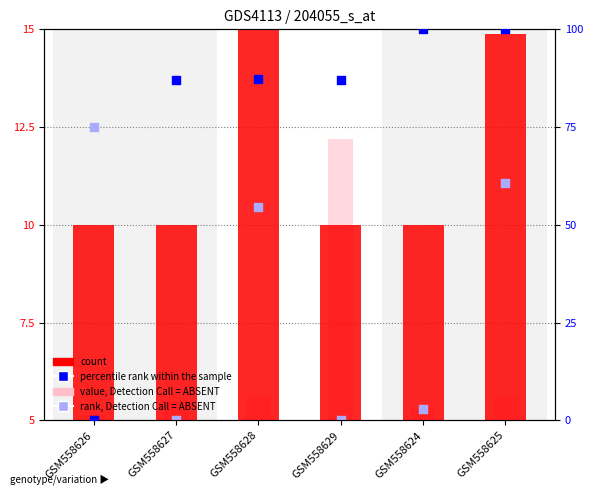

Which series has the largest total across all categories?

percentile rank within the sample